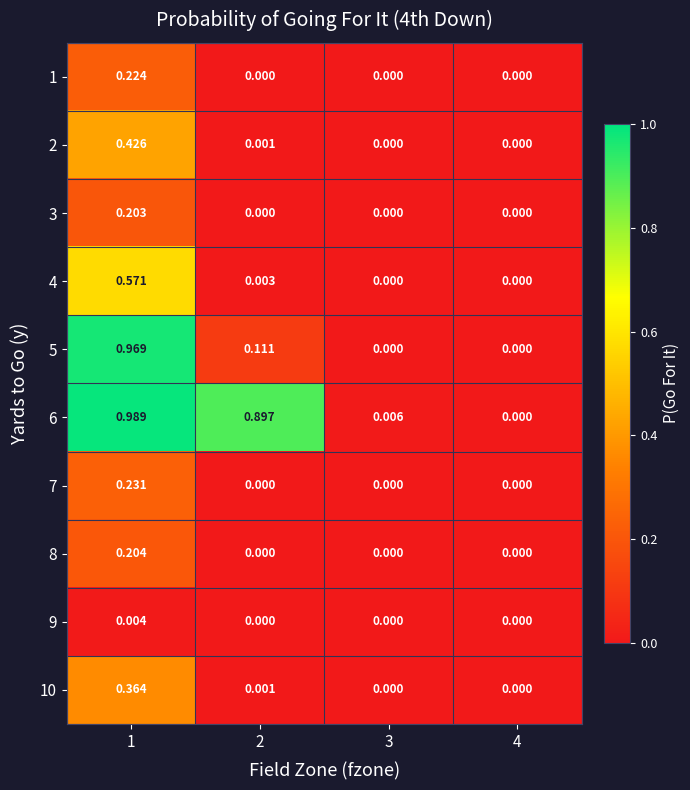

Between 2 and 3, which series saw the biggest shift?

6